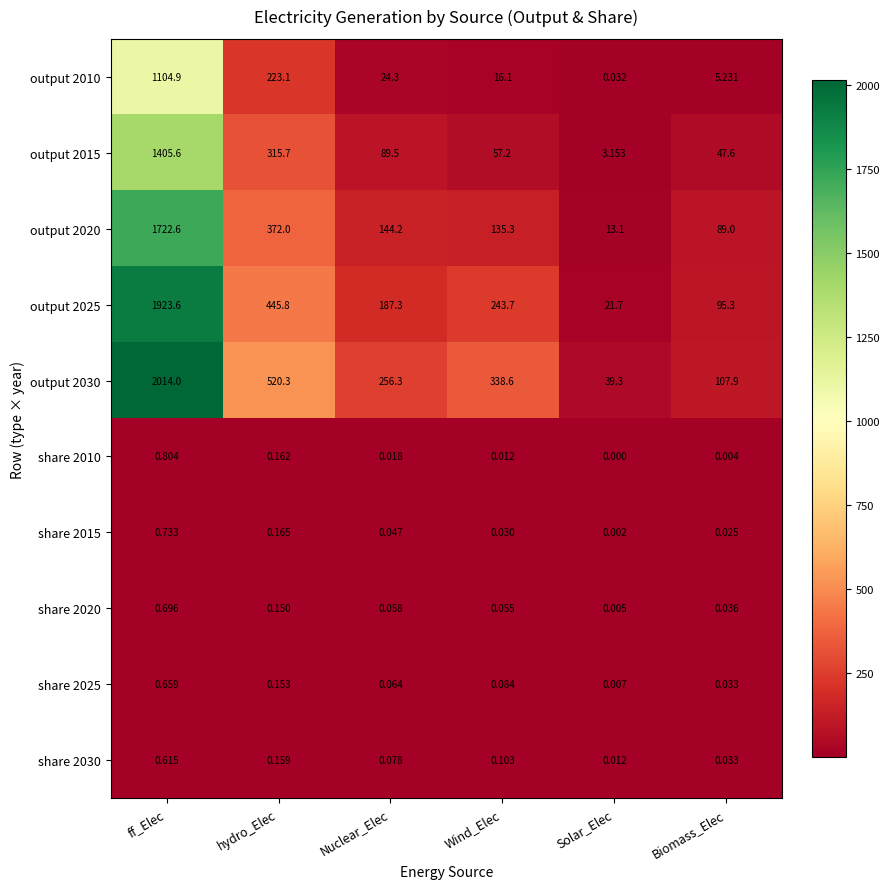

At which category is the sum across all series the highest?

ff_Elec